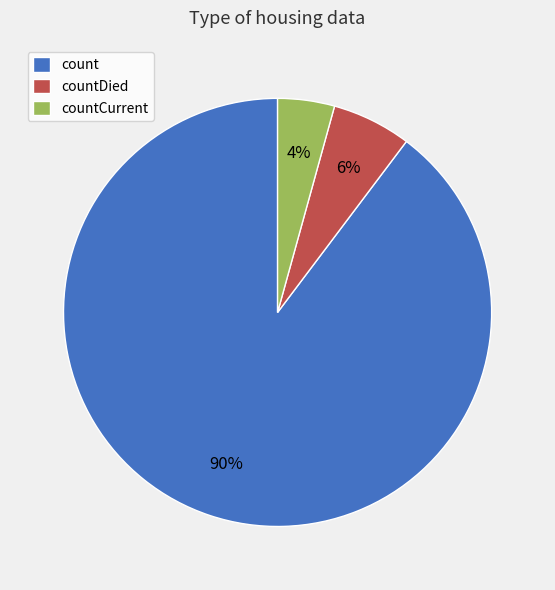

Is countCurrent the majority of the pie?

No